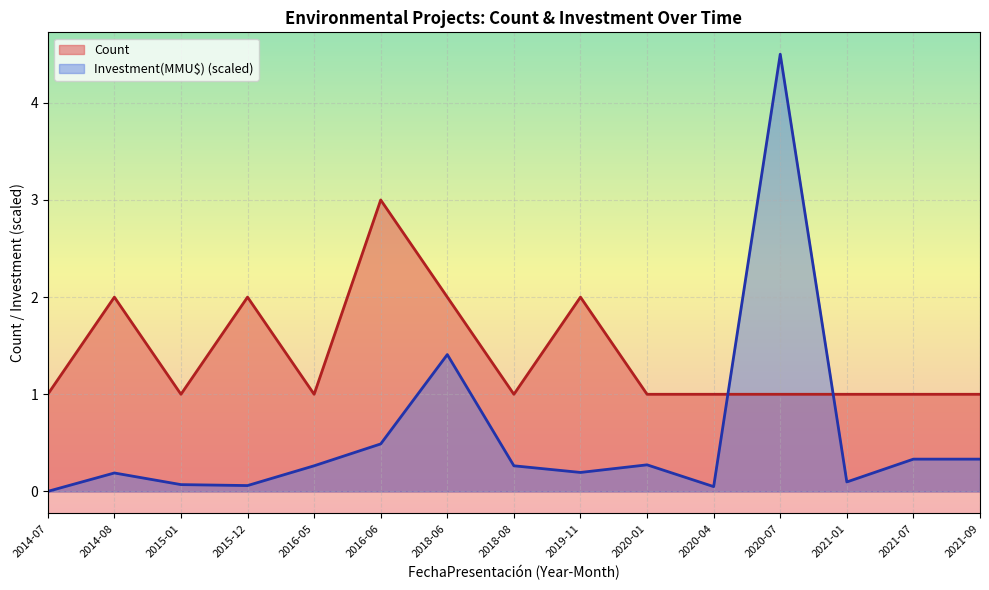

Reading left to right, what are all the values shown in this chart?

Count: 1.0	2.0	1.0	2.0	1.0	3.0	2.0	1.0	2.0	1.0	1.0	1.0	1.0	1.0	1.0
Investment(MMU$): 0.0	0.2	0.1	0.1	0.3	0.5	1.4	0.3	0.2	0.3	0.0	4.5	0.1	0.3	0.3